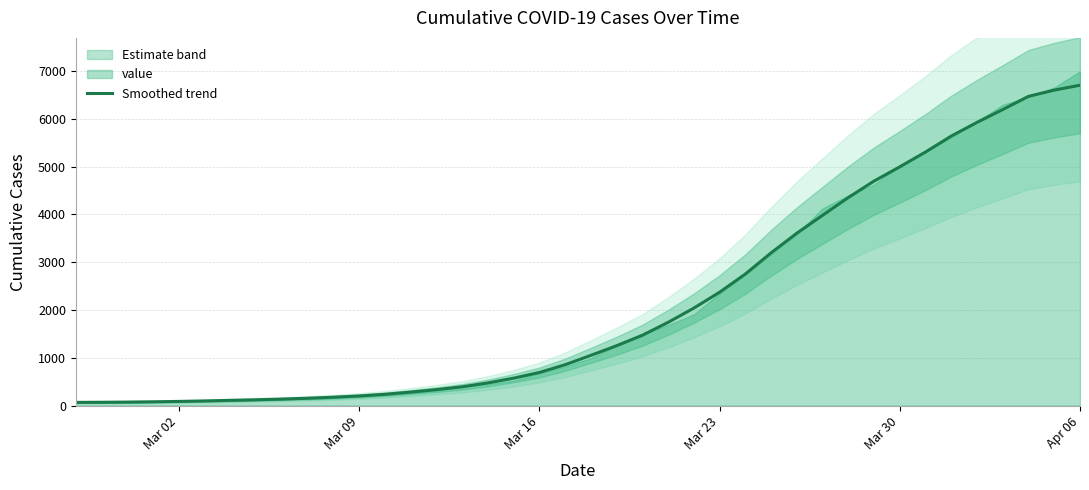

What is the maximum value for Smoothed trend?

6704.0